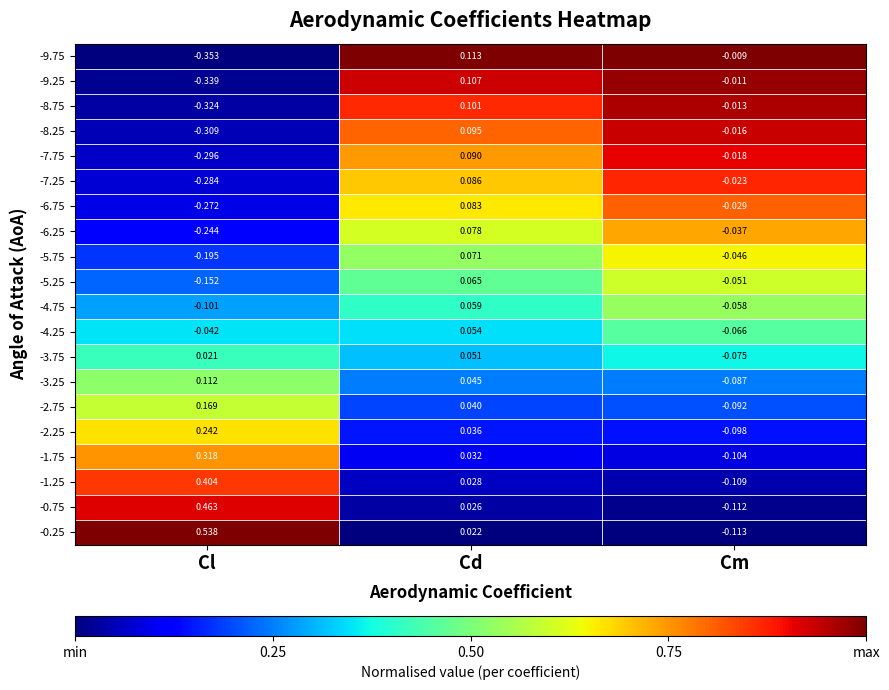

Rank the series at Cl from highest to lowest value.

-0.25, -0.75, -1.25, -1.75, -2.25, -2.75, -3.25, -3.75, -4.25, -4.75, -5.25, -5.75, -6.25, -6.75, -7.25, -7.75, -8.25, -8.75, -9.25, -9.75